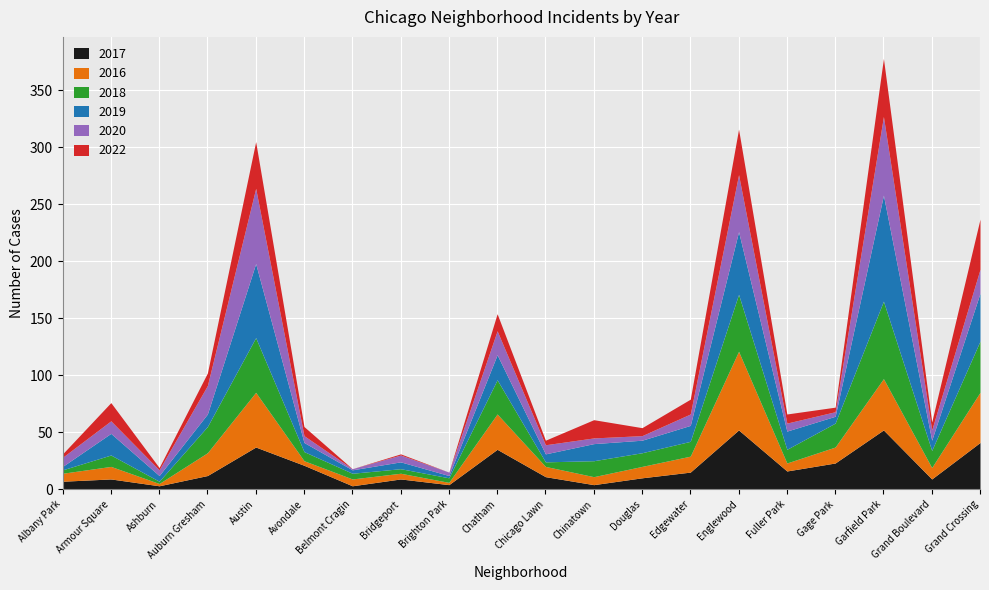

Which category has the highest value in the 2018 series?

Garfield Park